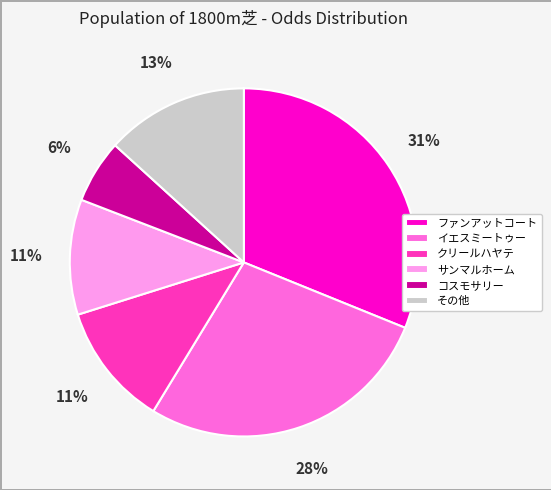

Do クリールハヤテ and コスモサリー together represent more than half of the pie?

No